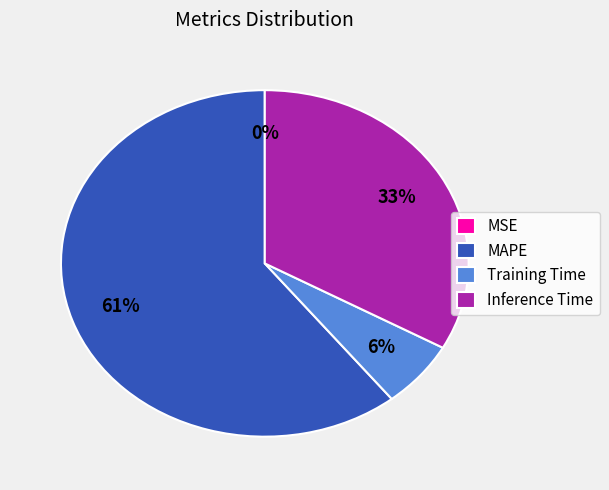

Do MAPE and Training Time together represent more than half of the pie?

Yes